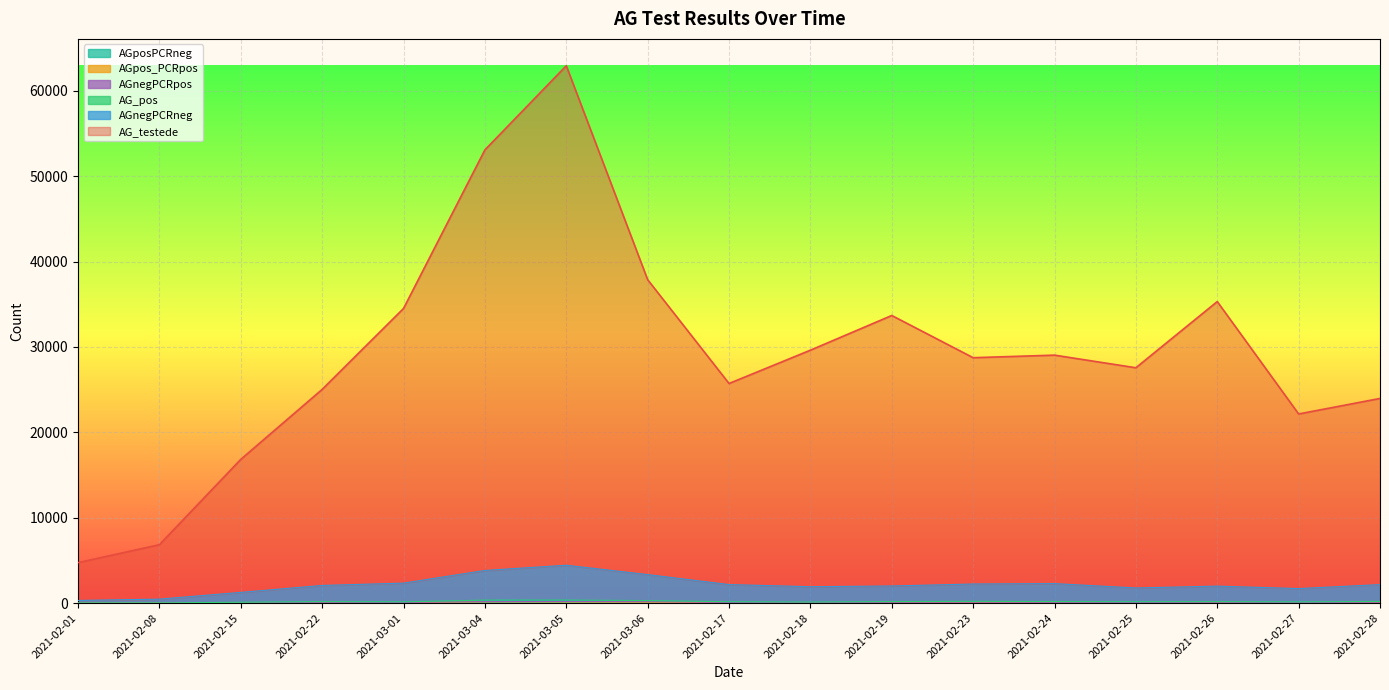

True or false: AG_testede has more than 2 interior local peaks.

True